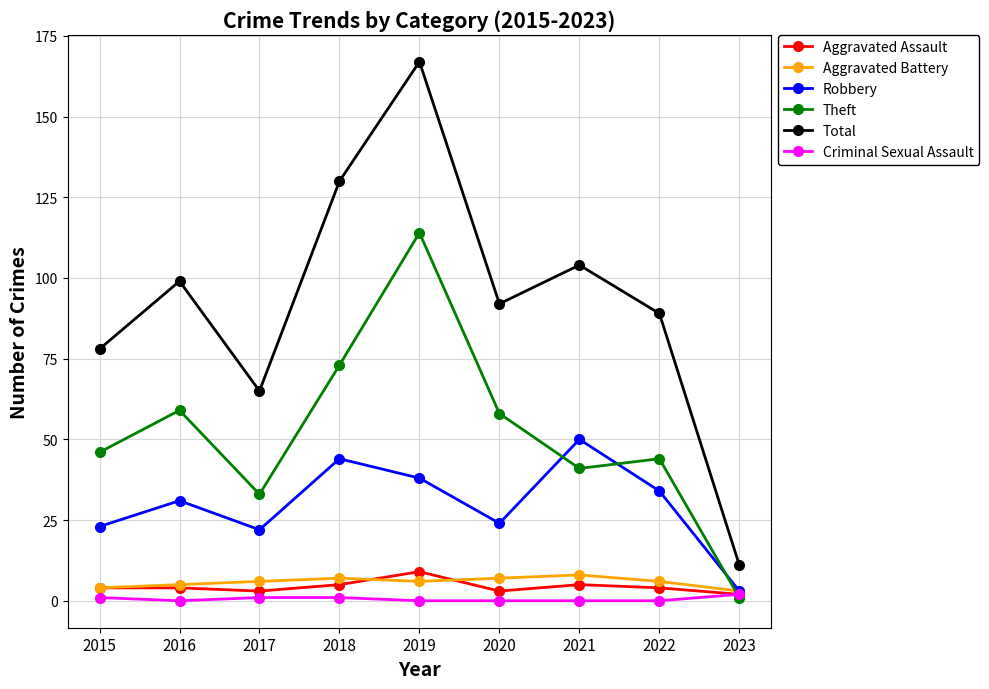

What is the spread (max minus min) of values at 2023?

10